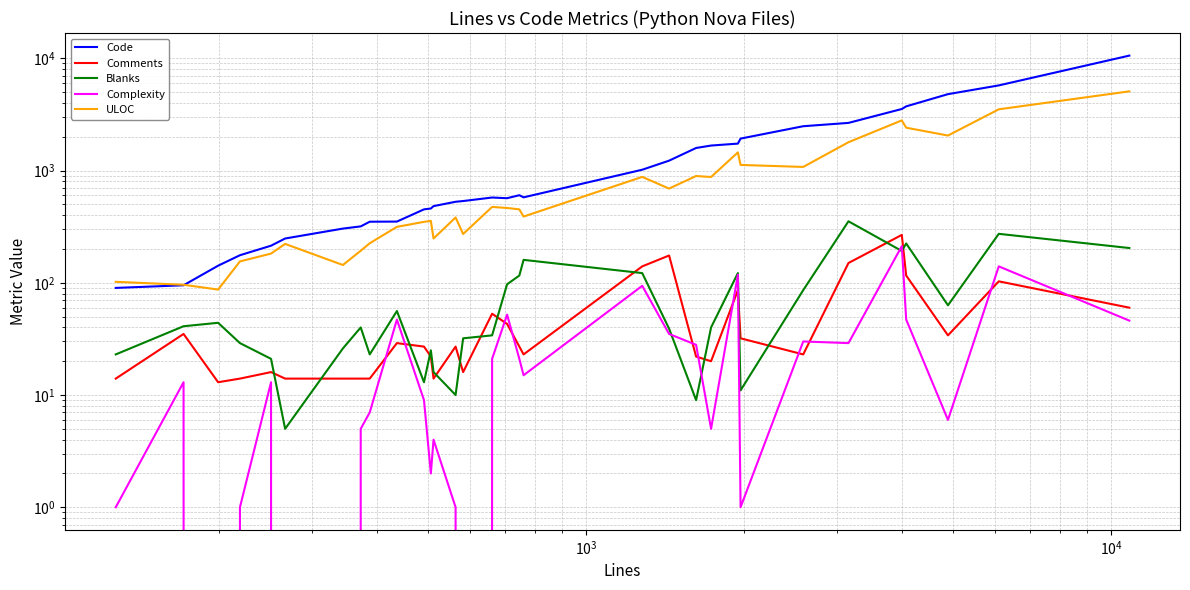

Which series has the largest range (max minus min)?

Code